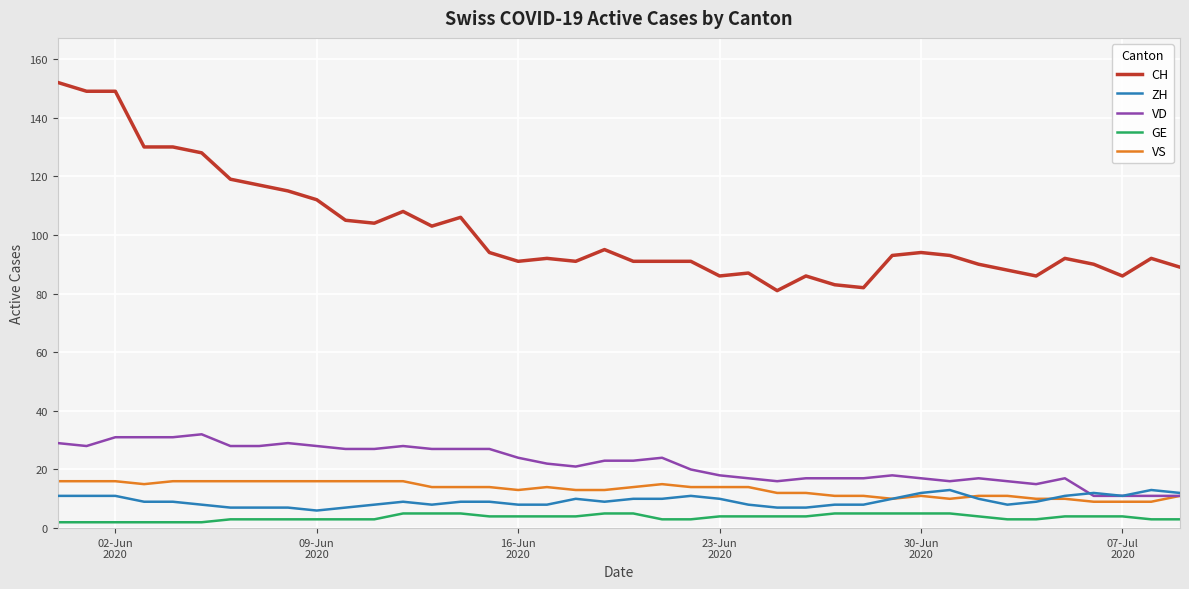

What is the sum of all CH values?

4061